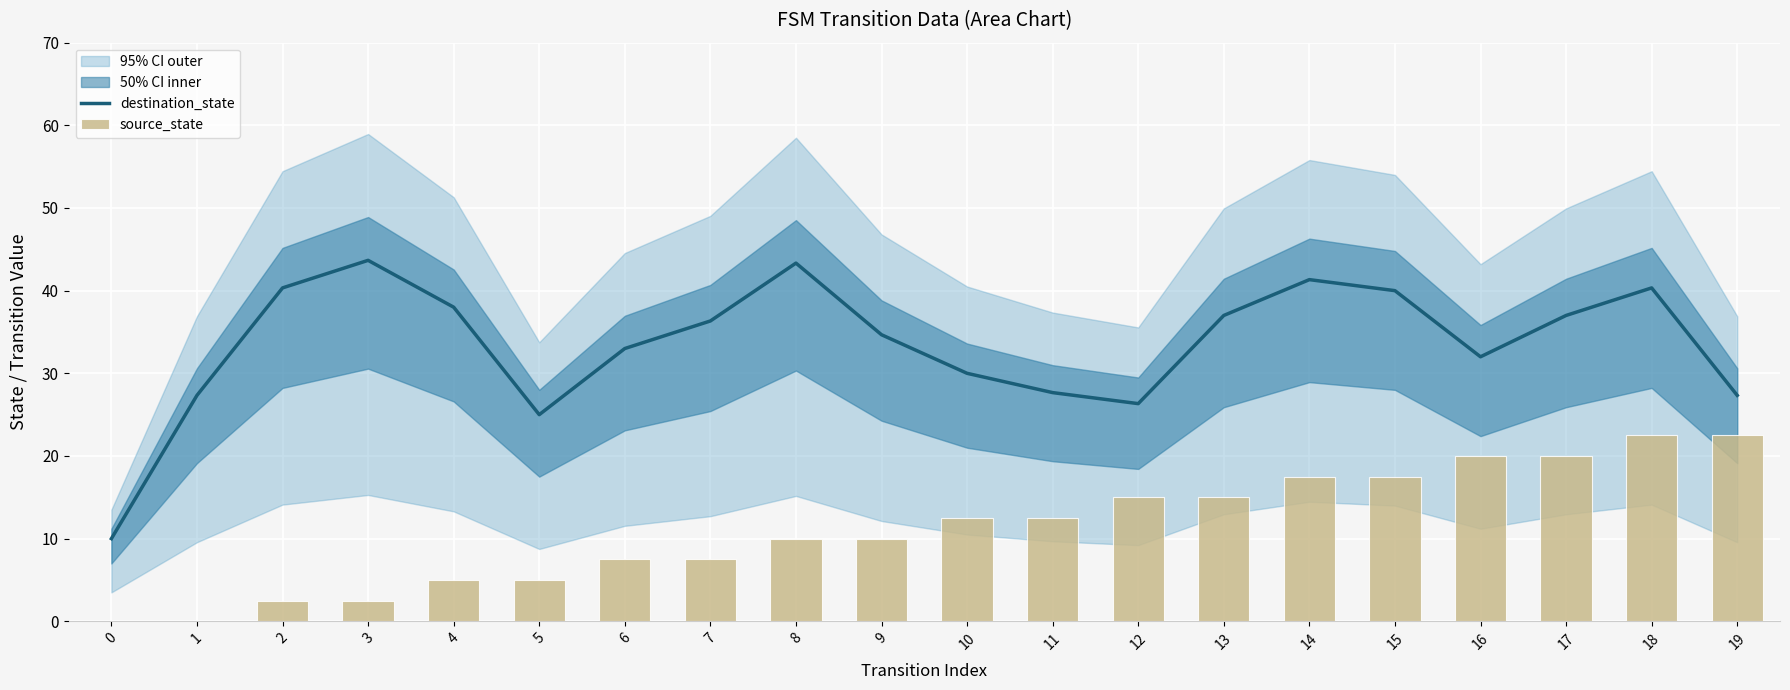

What is the approximate value of destination_state at 17?

37.0